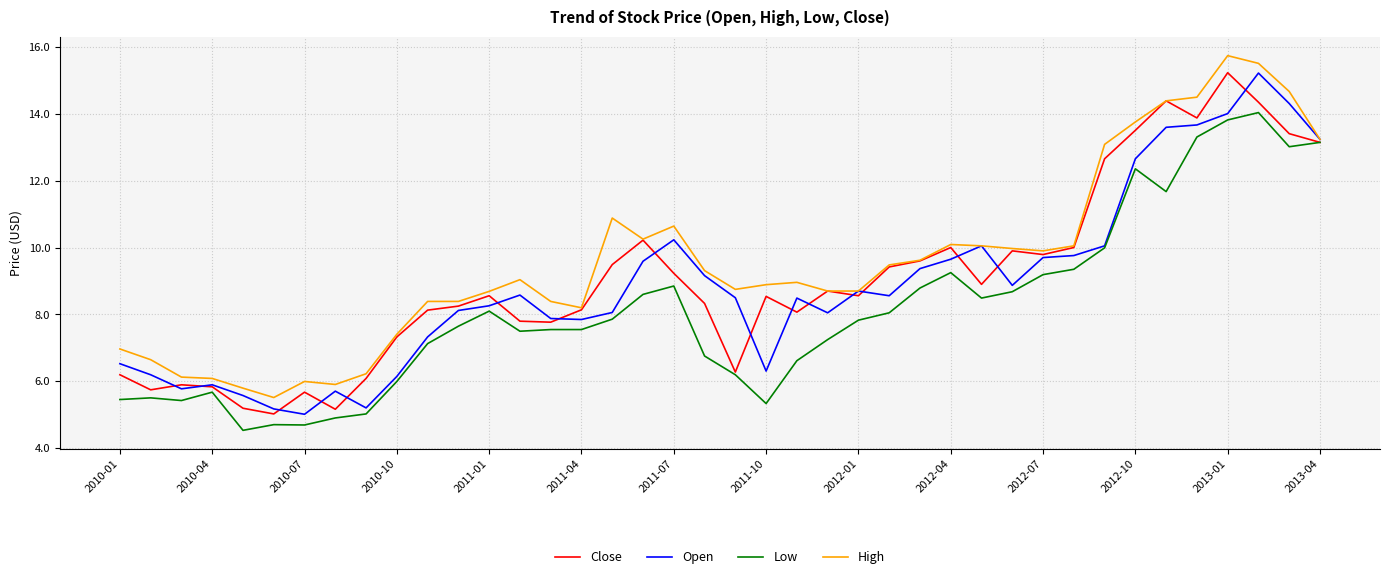

What are all the series names shown in the legend?

Close, Open, Low, High